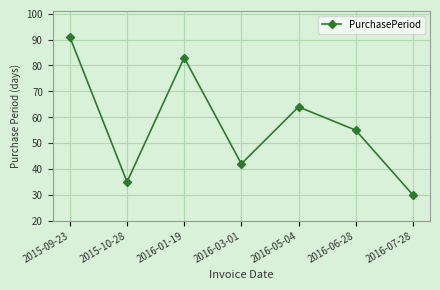

True or false: the data shows 50 at 2016-01-19.

False